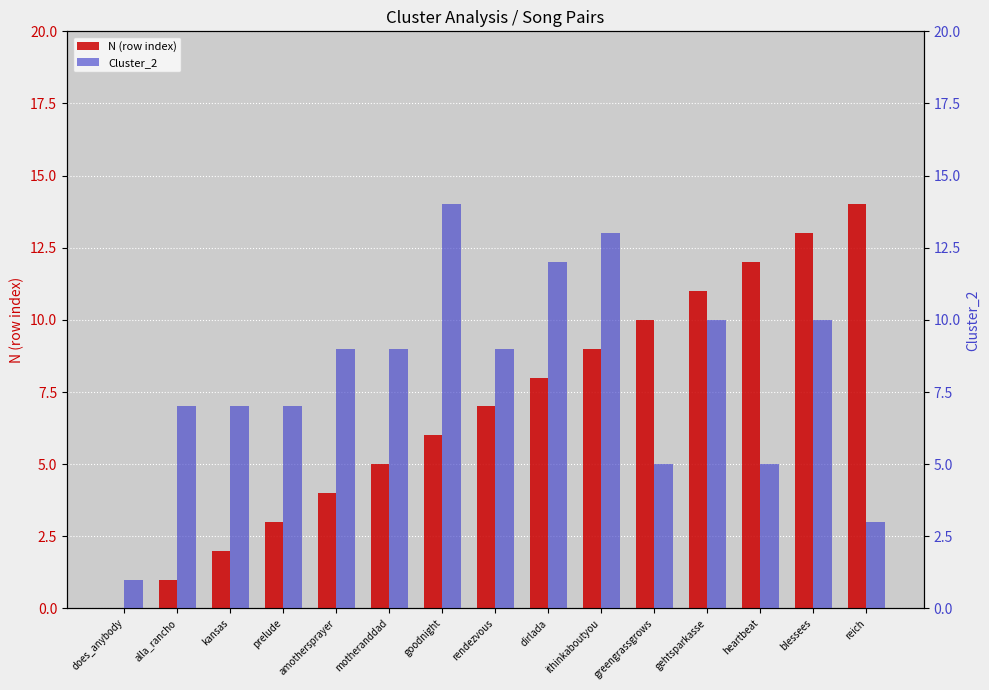

What value does the N (row index) series have at dirlada, to the nearest 5?

10